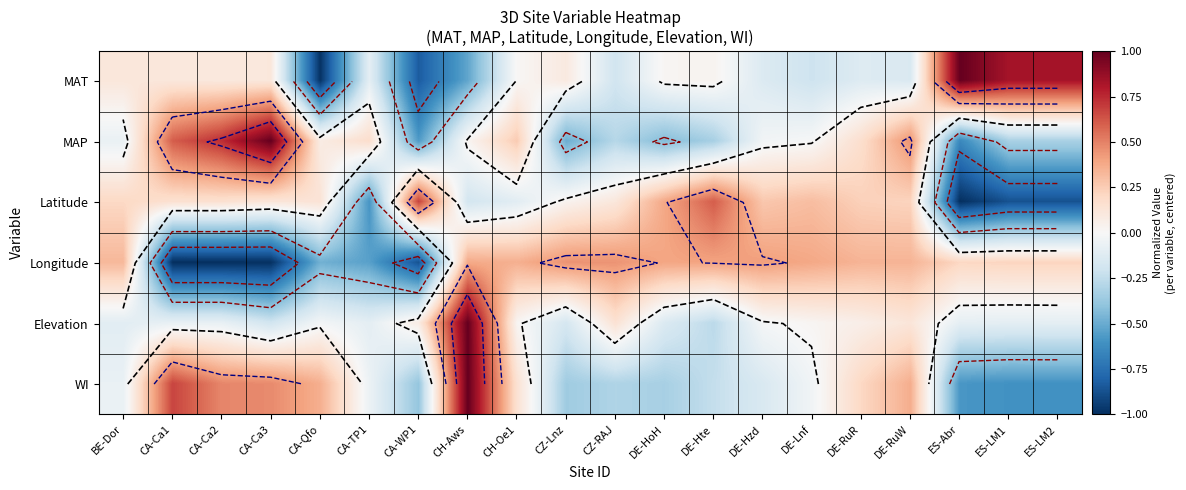

Which category has the highest value in the Longitude series?

CZ-Lnz